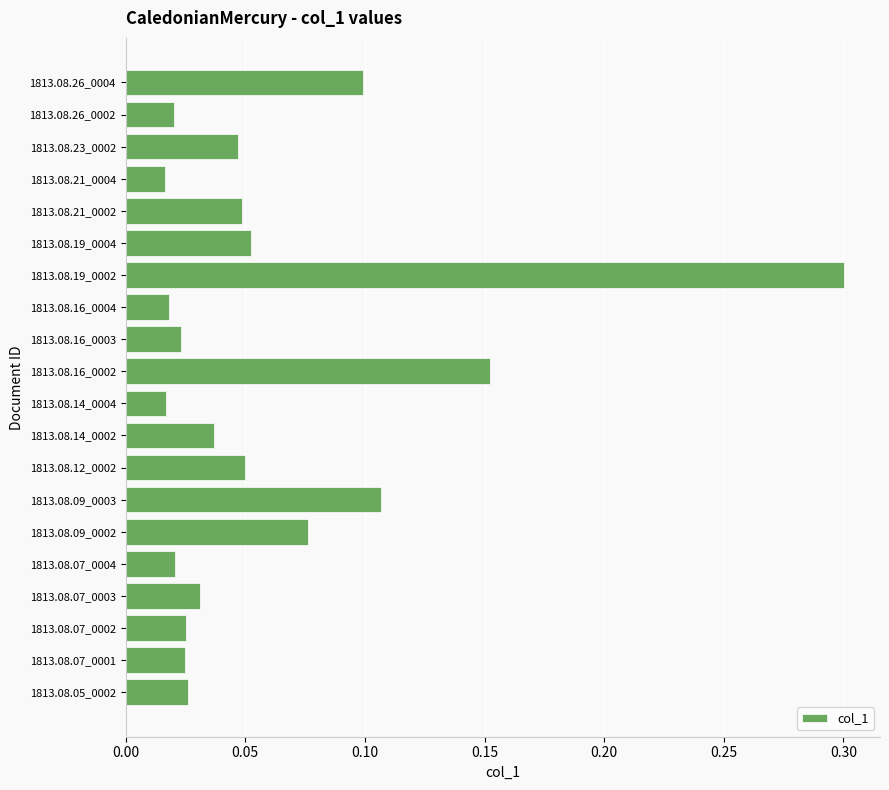

The value at 1813.08.09_0003 is 0.1. True or false?

True